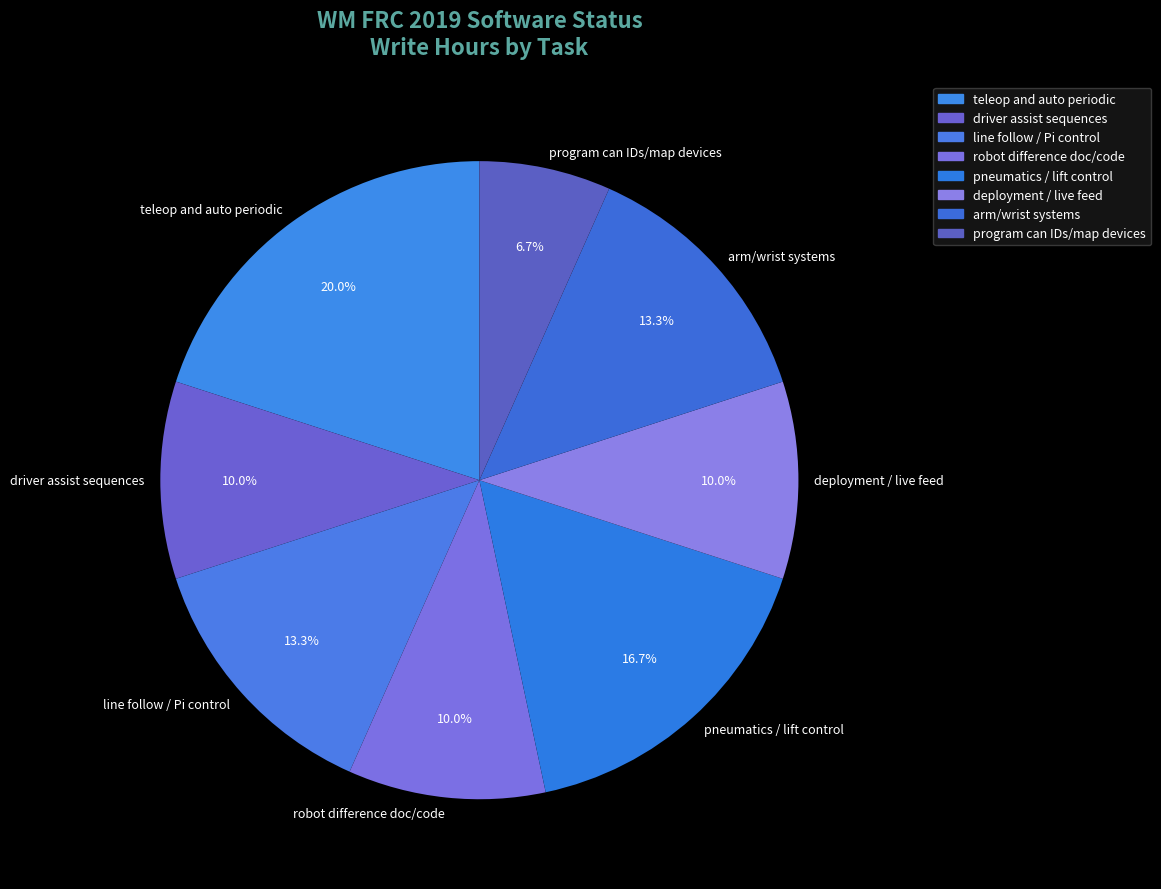

How many slices are in this pie chart?

8